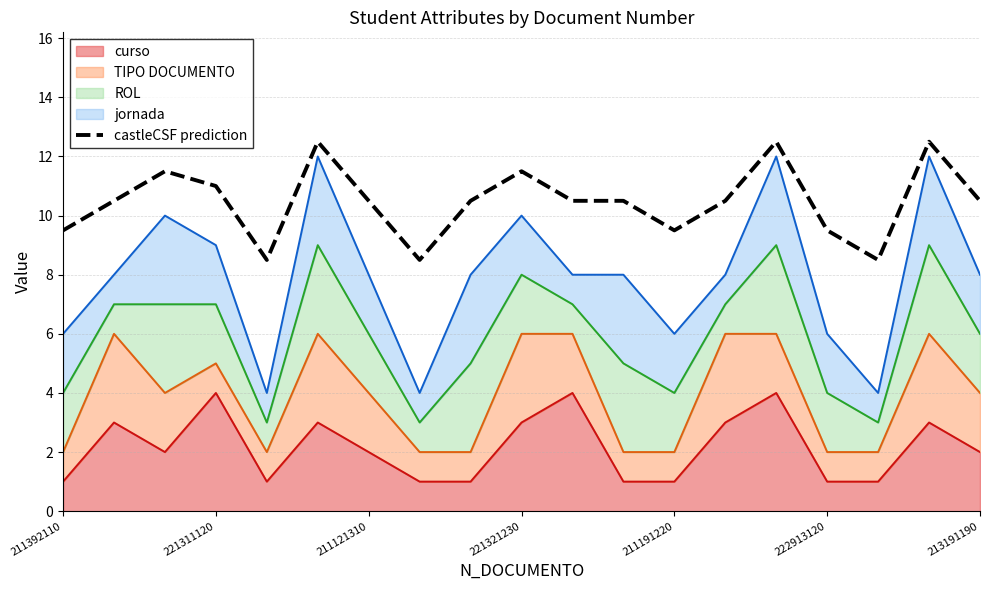

How many points are higher than both their immediate neighbors (excluding endpoints)?

5